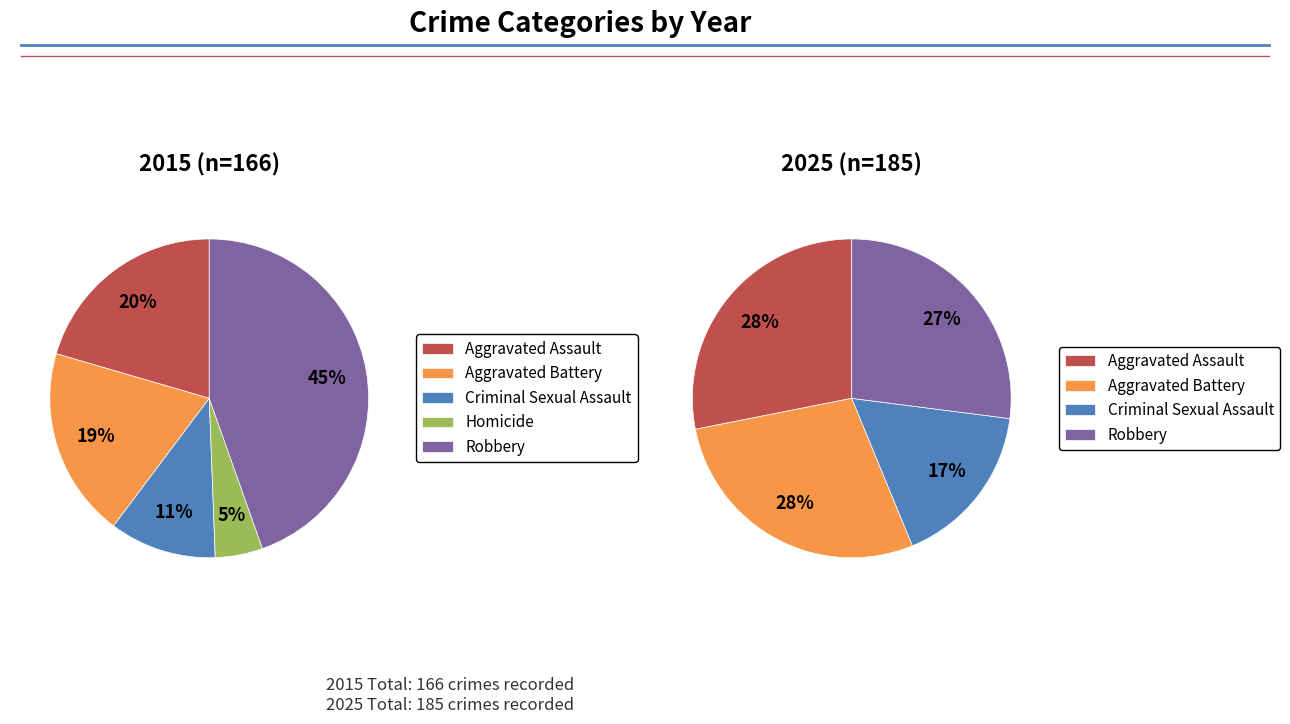

Is Homicide the majority of the pie?

No